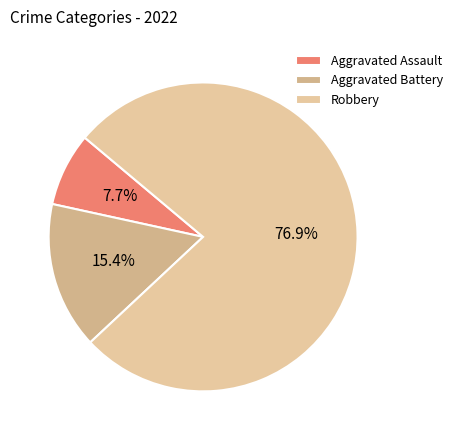

How many slices are in this pie chart?

3